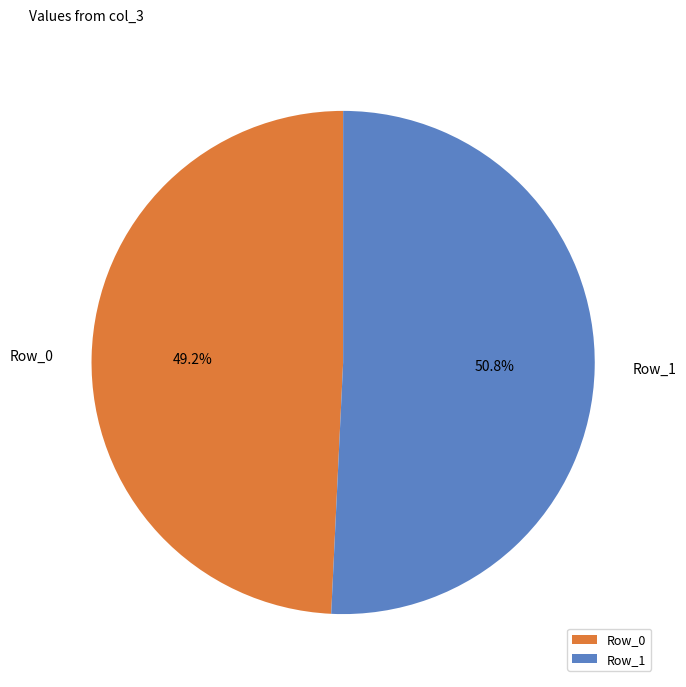

To the nearest percent, what portion does Row_0 represent?

49%